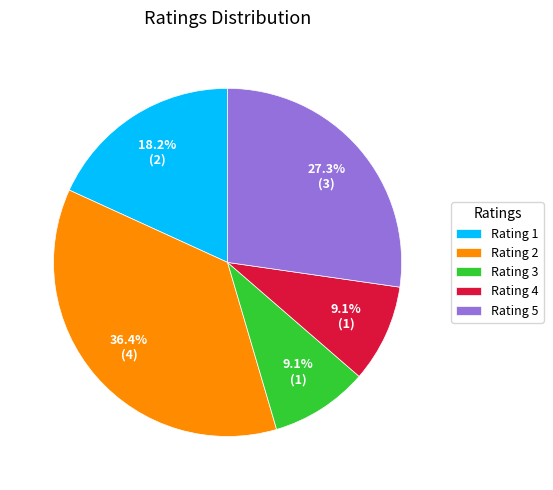

Is there any slice that represents more than half of the pie?

No